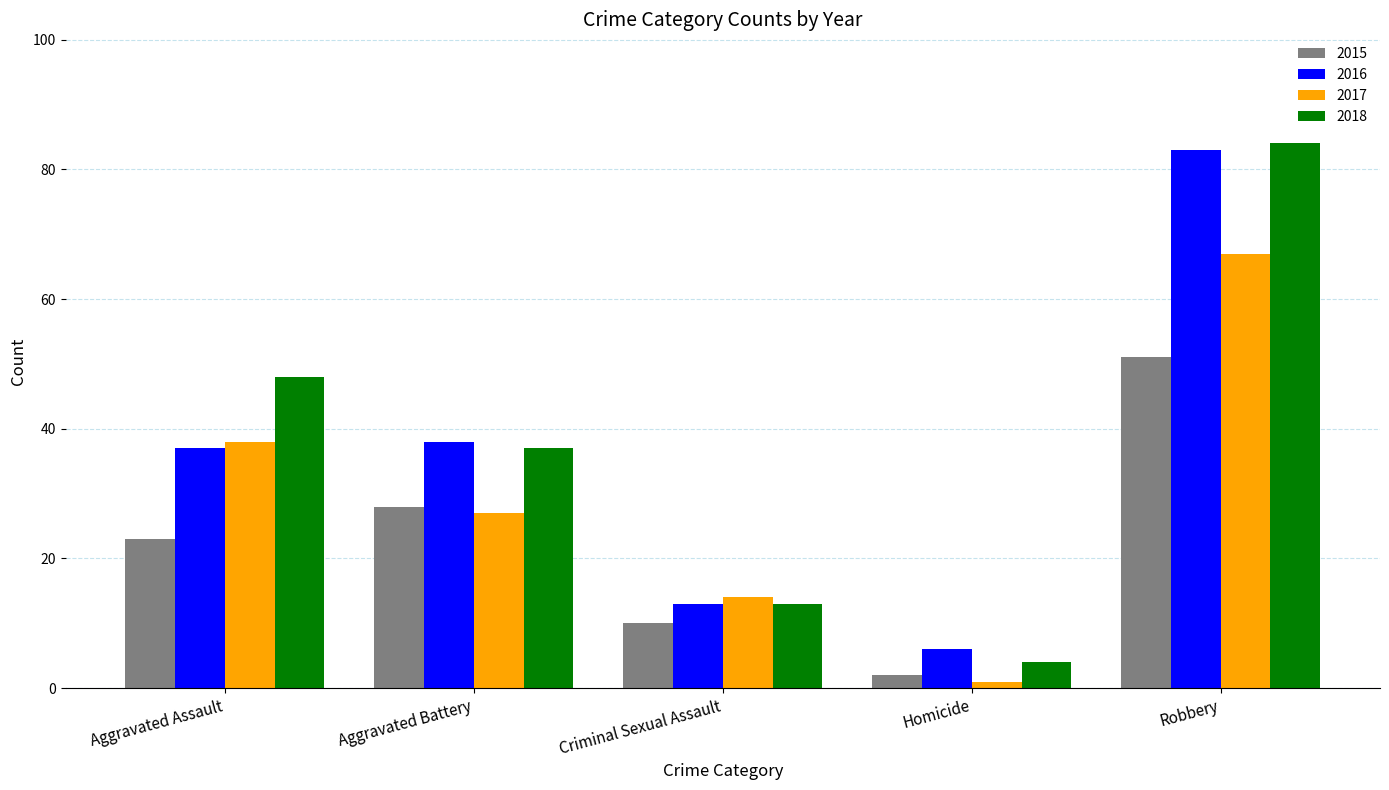

Which series has the largest total across all categories?

2018